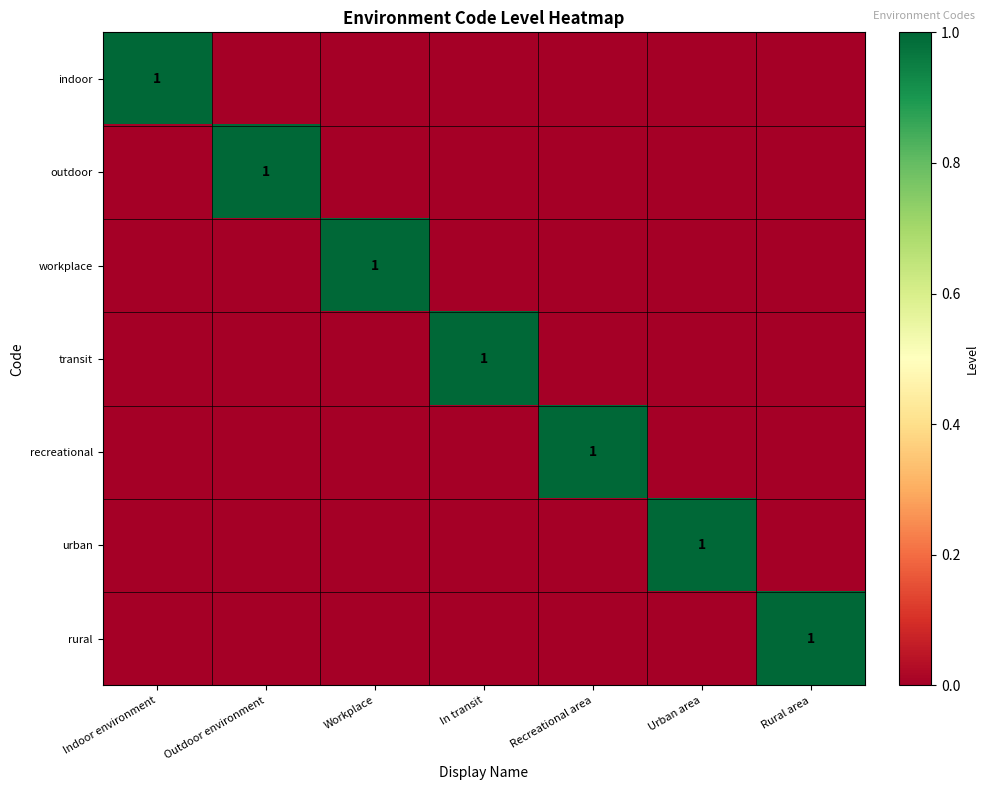

Is it true that workplace equals 0 at Rural area?

True